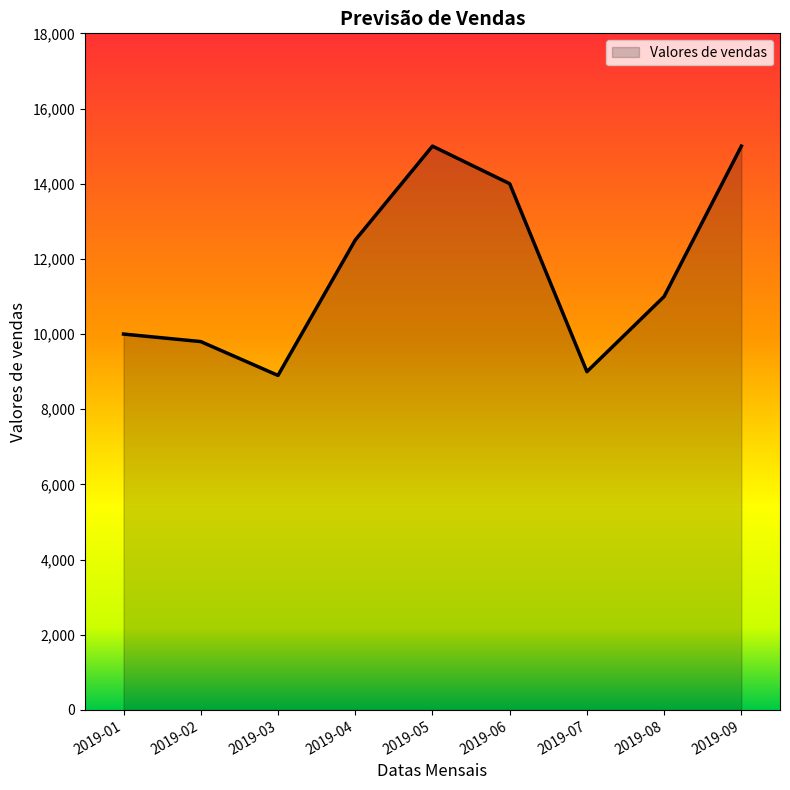

Reading left to right, extract all data points from this chart.

2019-01=10000	2019-02=9800	2019-03=8900	2019-04=12500	2019-05=15000	2019-06=14000	2019-07=9000	2019-08=11000	2019-09=15000